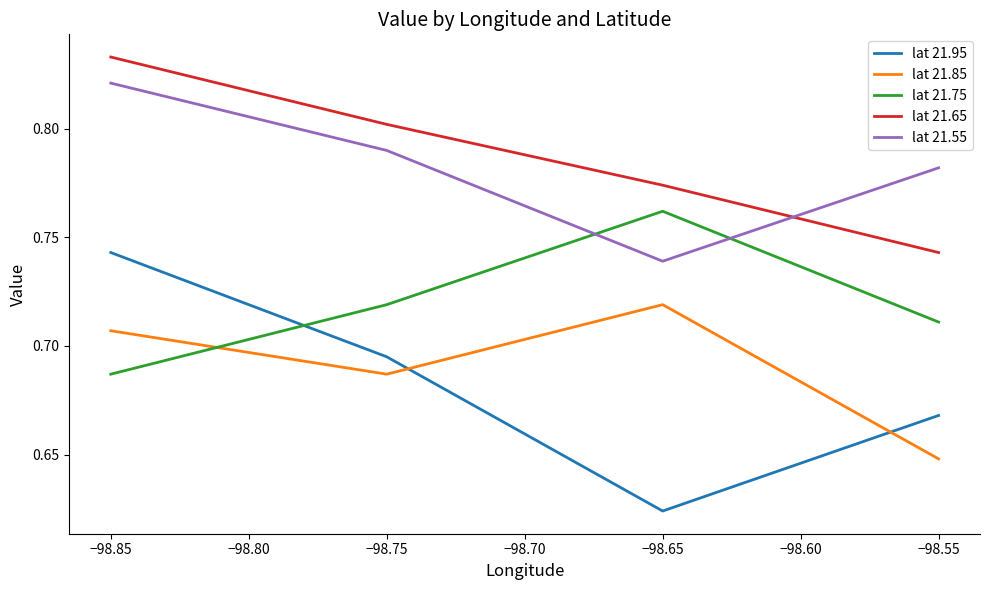

Which series has the widest spread of values?

lat 21.95